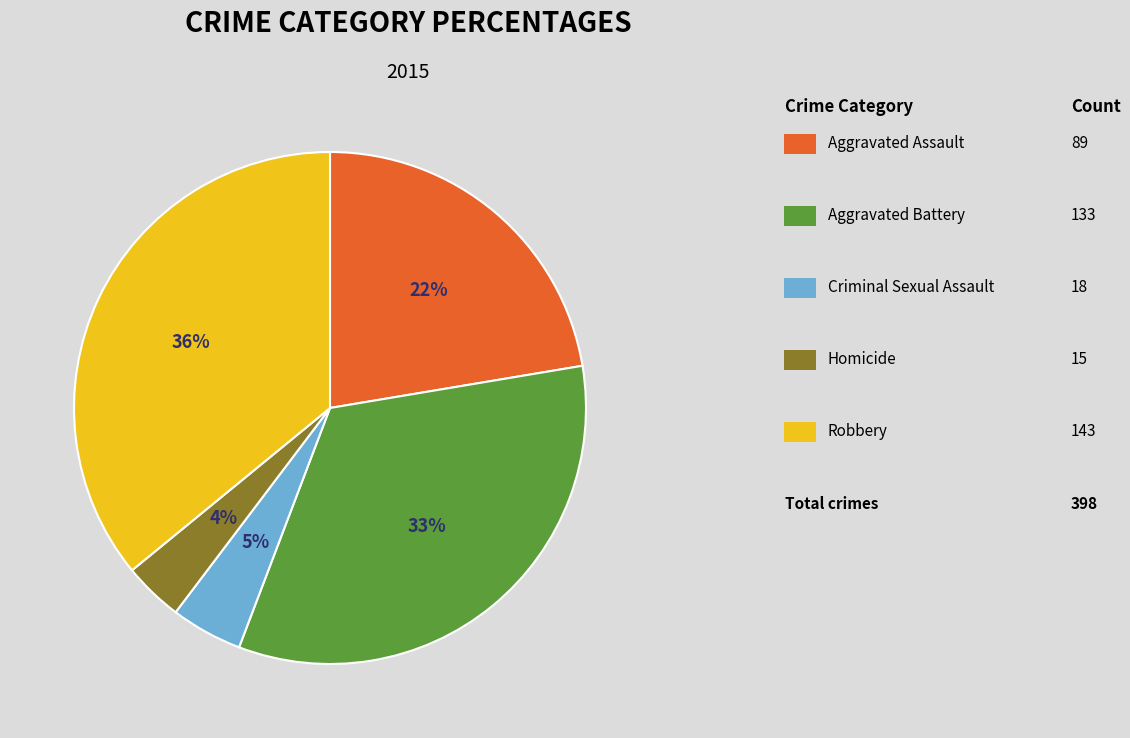

Is there any slice that represents more than half of the pie?

No